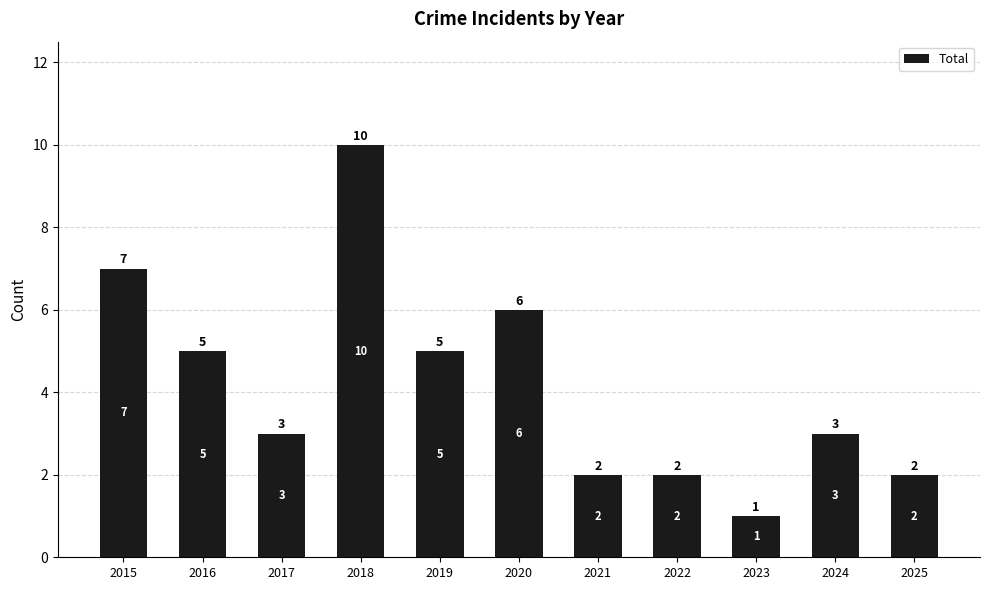

At which category does the chart reach its peak across all series?

2018